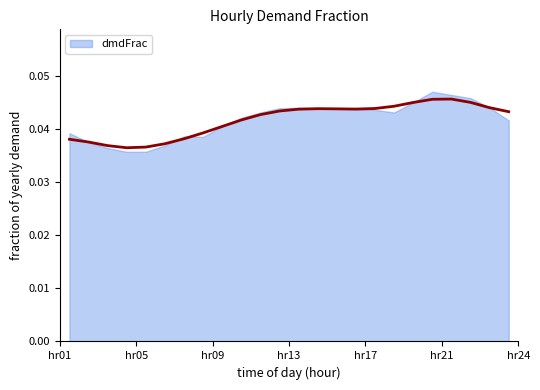

Rank the categories by value from highest to lowest.

hr21, hr20, hr22, hr19, hr18, hr23, hr17, hr14, hr15, hr16, hr13, hr12, hr24, hr11, hr10, hr09, hr08, hr07, hr01, hr02, hr06, hr03, hr05, hr04